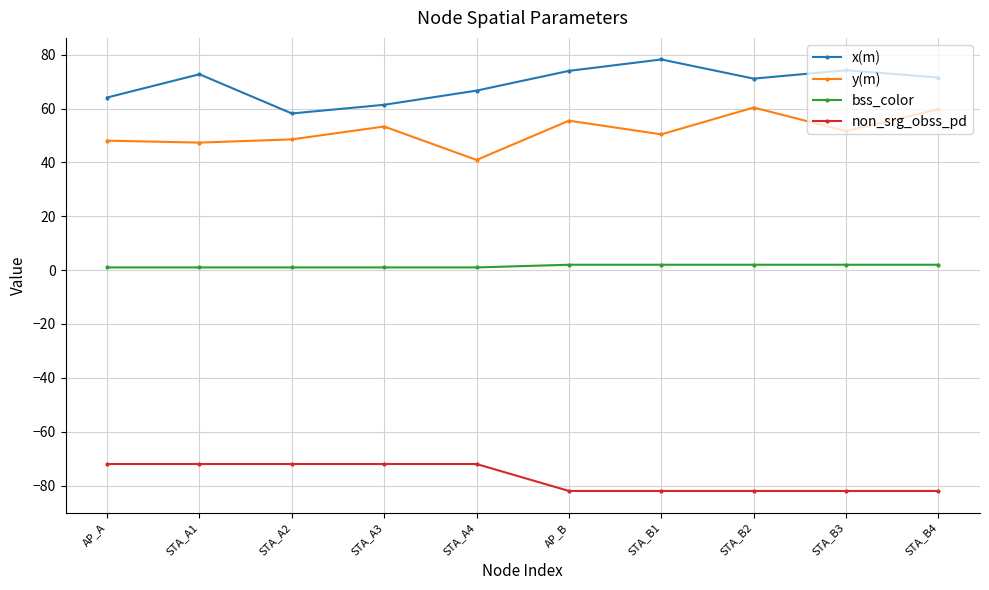

At which category does x(m) reach its first local valley?

STA_A2